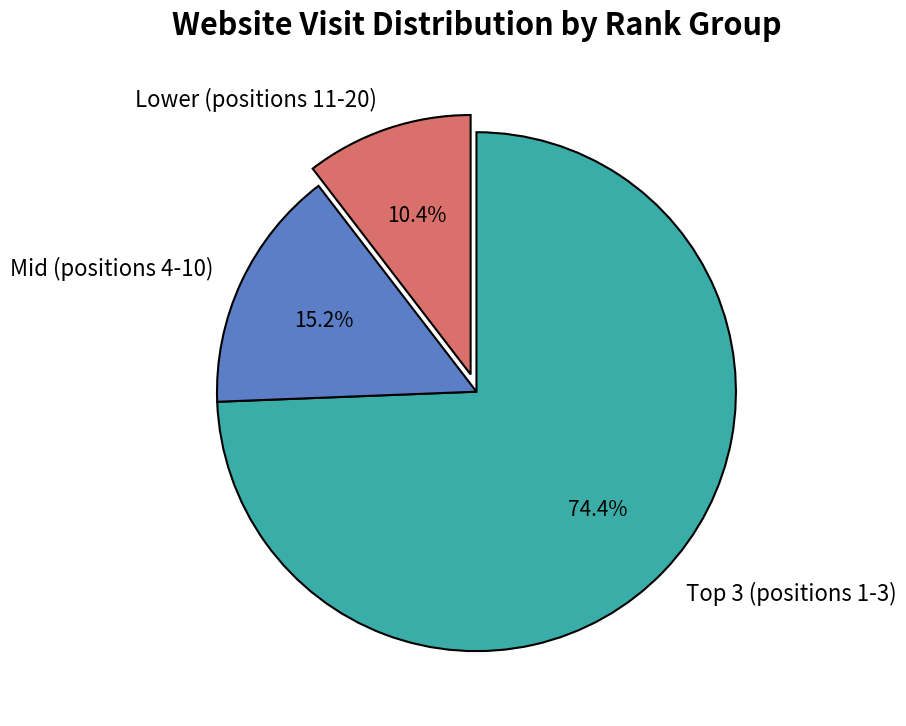

Do Mid (positions 4-10) and Lower (positions 11-20) together represent more than half of the pie?

No